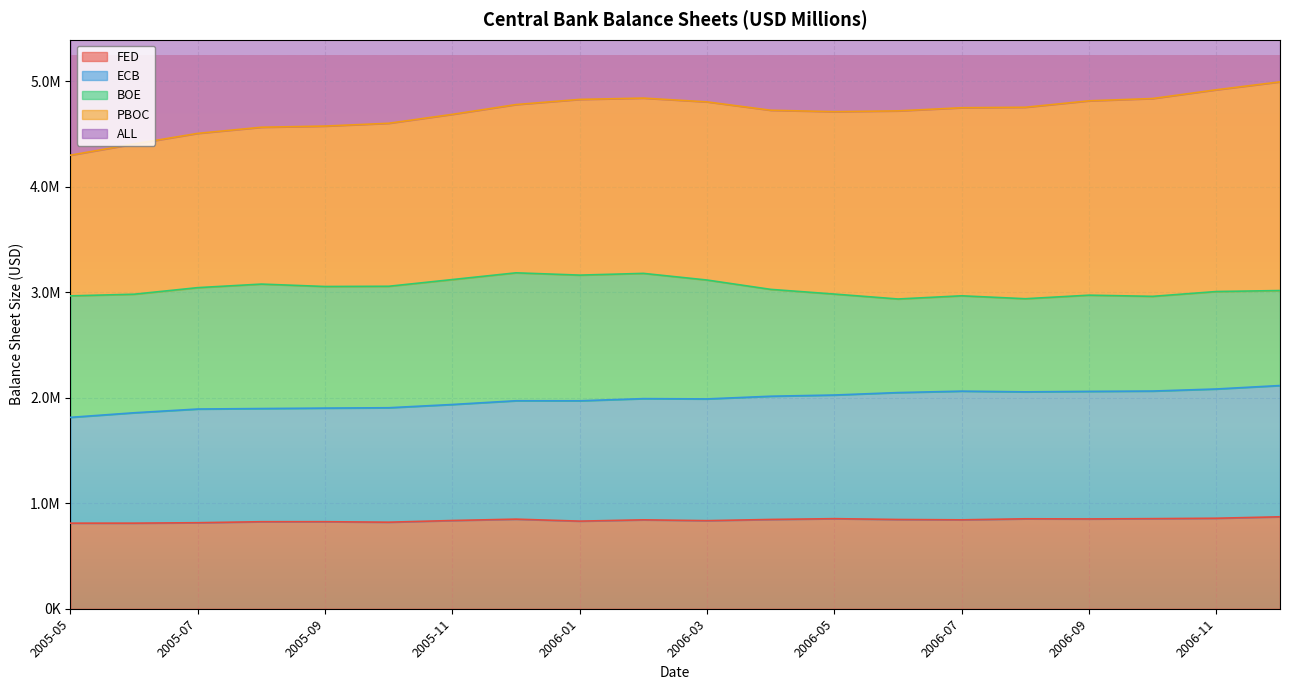

What position from the right is 2006-11?

2